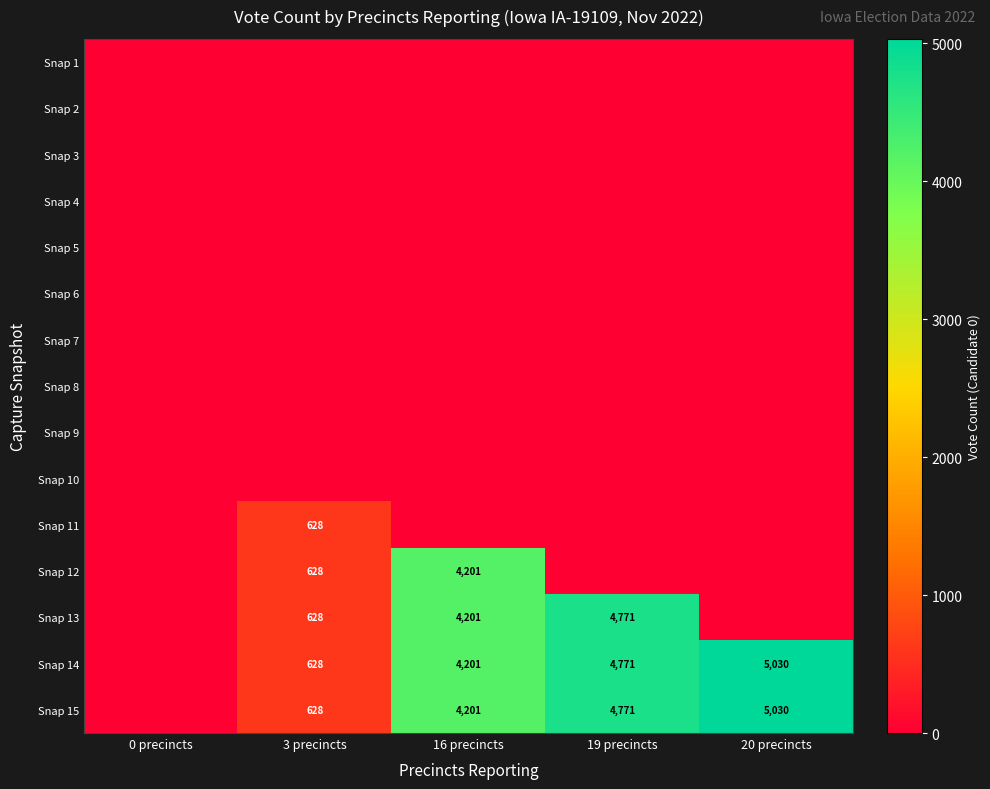

Is it true that Snap 12 equals 4201 at 16 precincts?

True